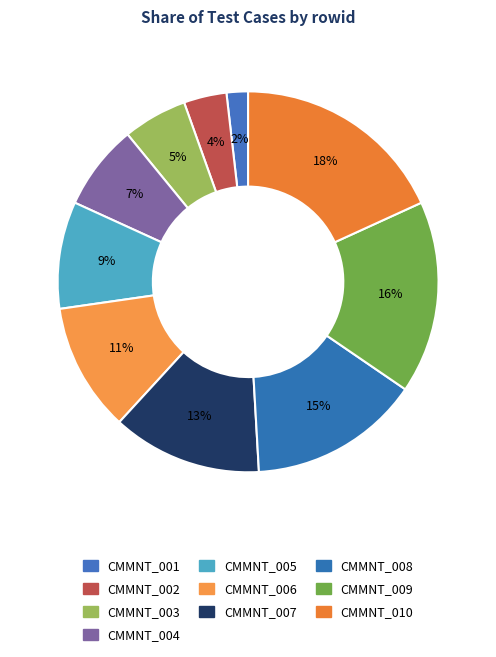

The CMMNT_002 slice represents 4% of the pie. True or false?

True